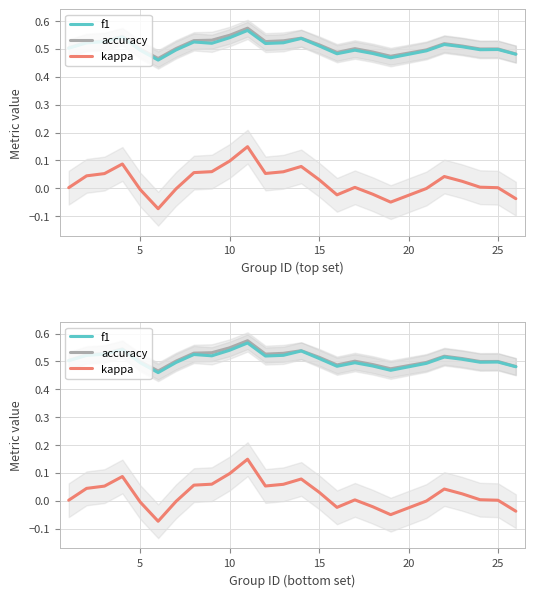

The value of f1 at 10 is 0.5. True or false?

True